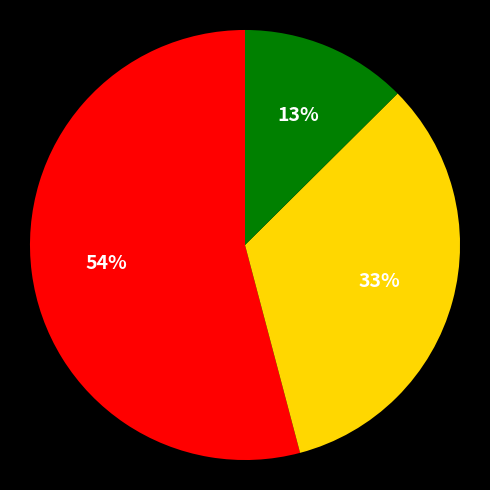

Is there a majority slice in this chart?

Yes